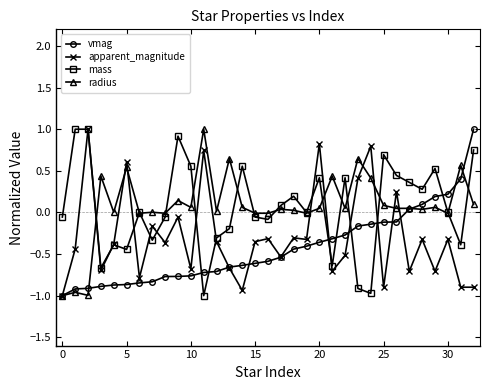

After their last crossing, which series has the higher values: radius or apparent_magnitude?

radius